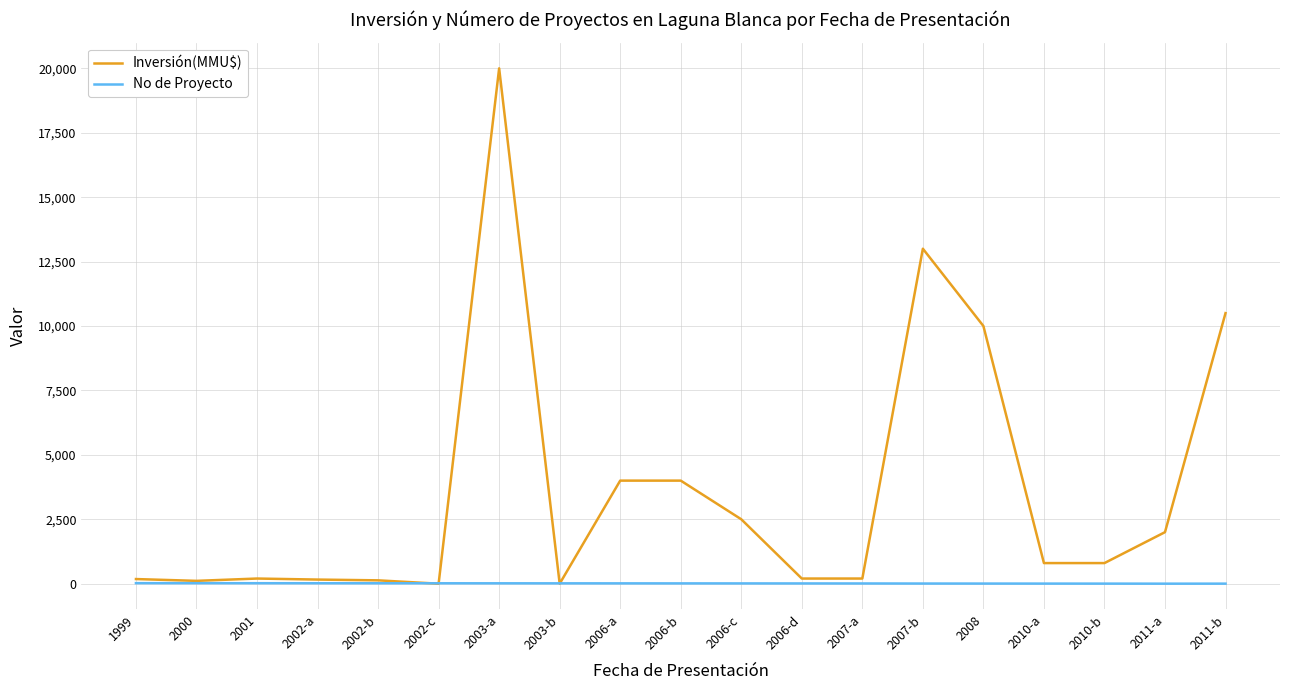

What is the highest value of the Inversión(MMU$) series?

20000